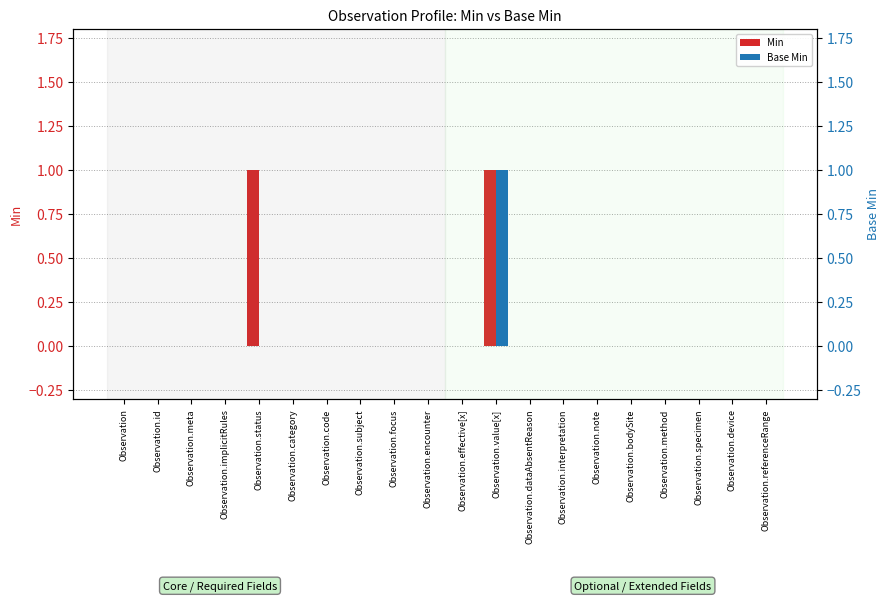

What is the sum of all Base Min values?

1